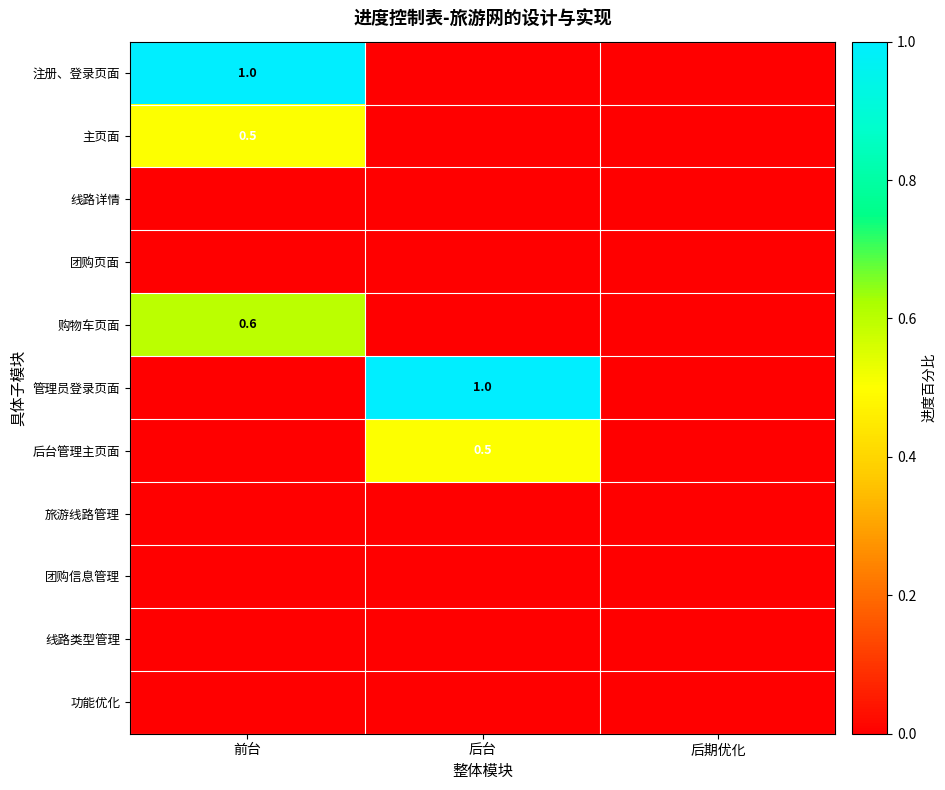

Is it true that 注册、登录页面 equals 1.0 at 前台?

True